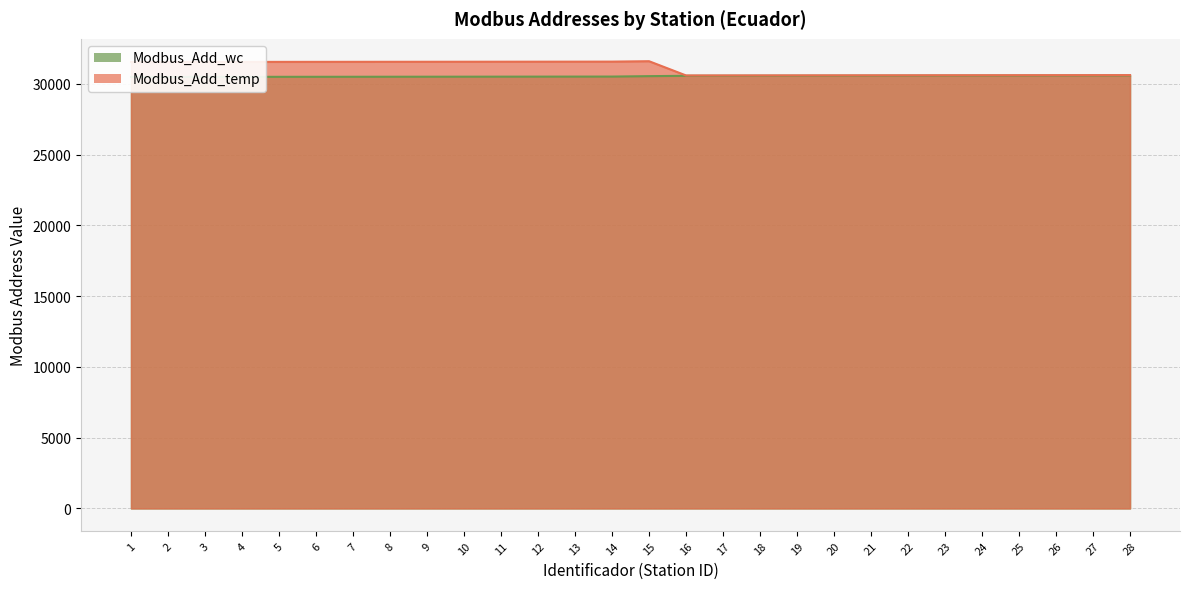

What are all the series names shown in the legend?

Modbus_Add_wc, Modbus_Add_temp